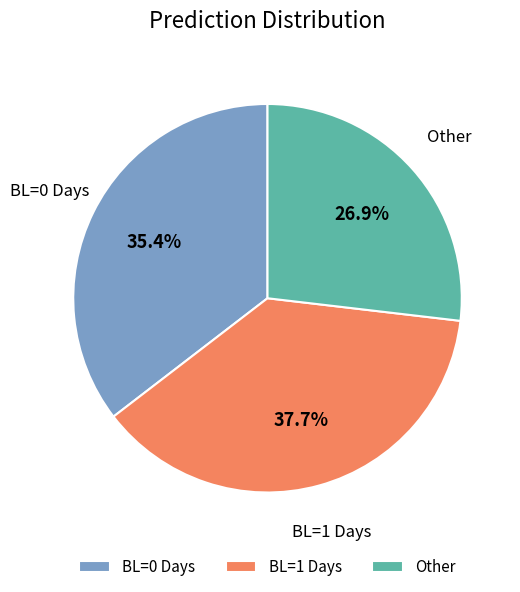

Rank the categories by value from highest to lowest.

BL=1 Days, BL=0 Days, Other